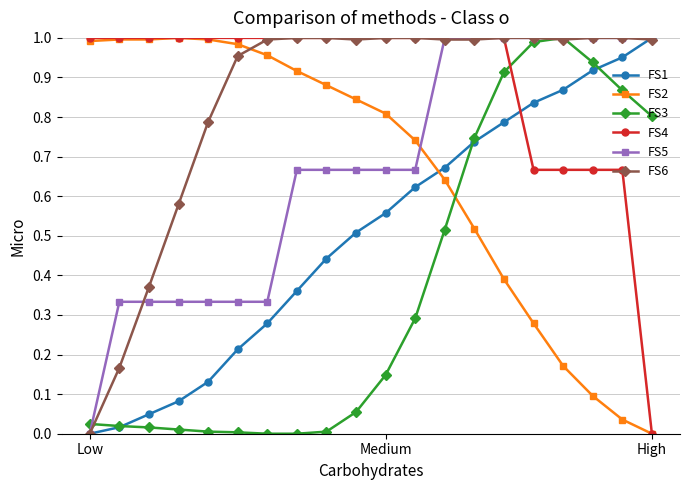

After their last crossing, which series has the higher values: FS1 or FS6?

FS1